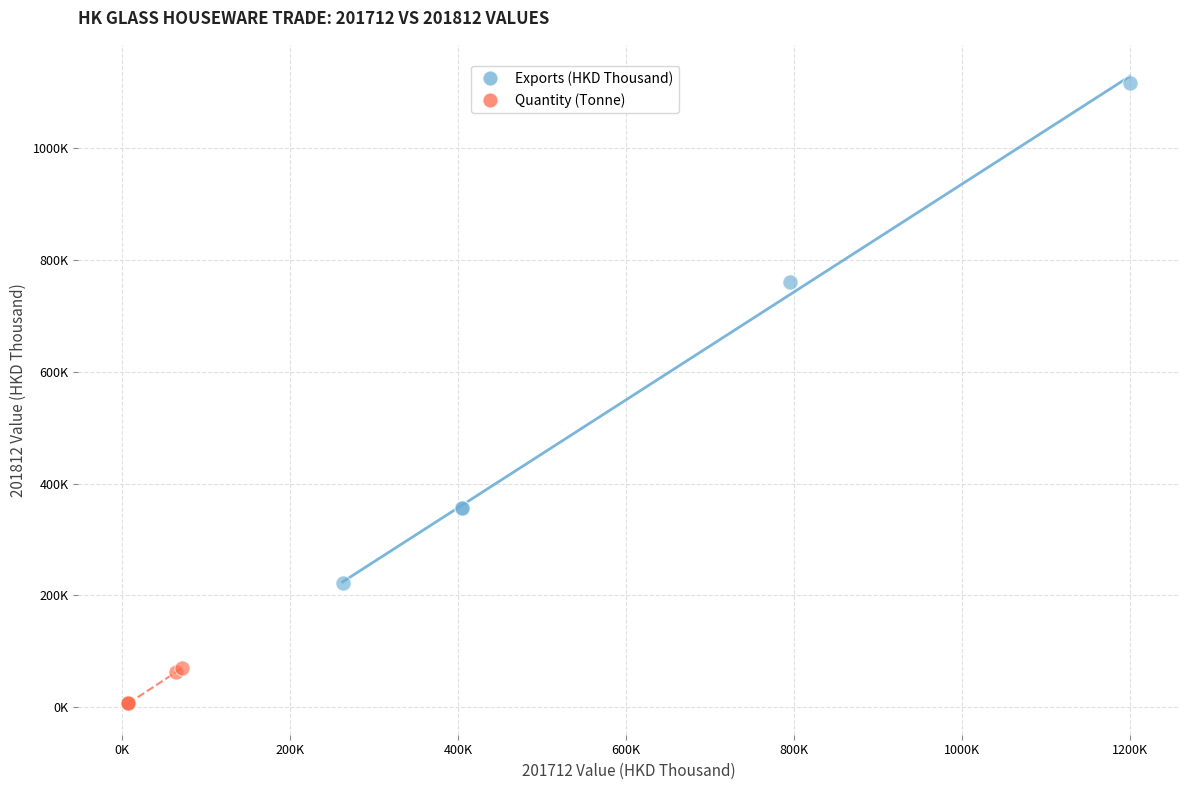

Which series reaches the minimum Y coordinate?

Quantity (Tonne)